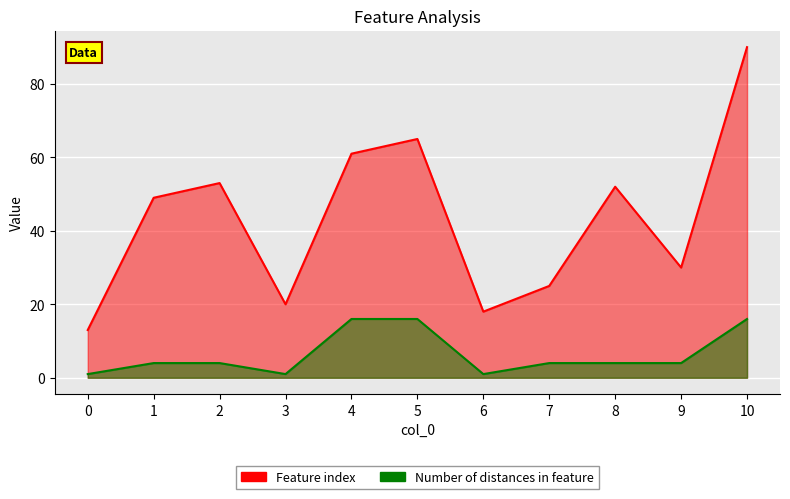

Which series changed the most between 2 and 9?

Feature index